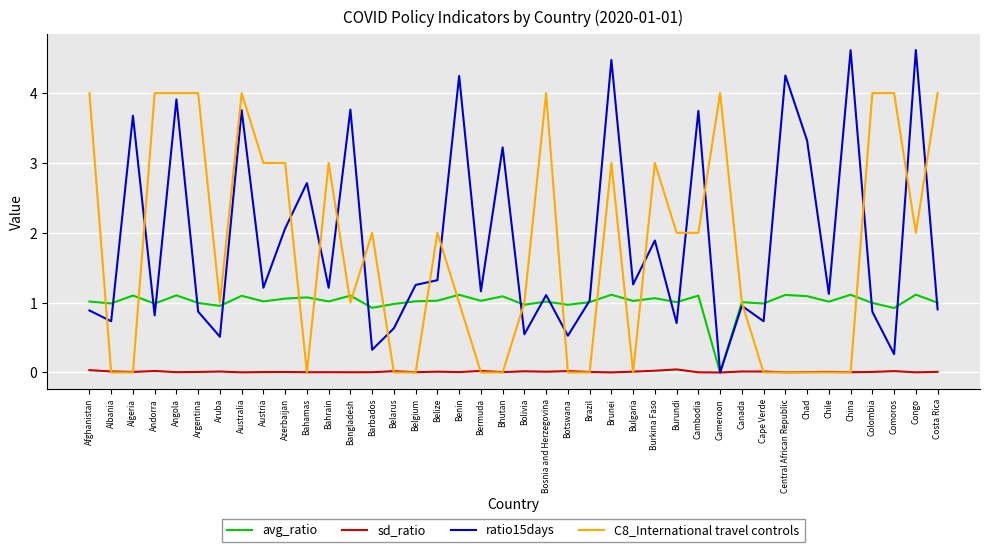

True or false: C8_International travel controls has a value of 0.0 at Belgium.

True